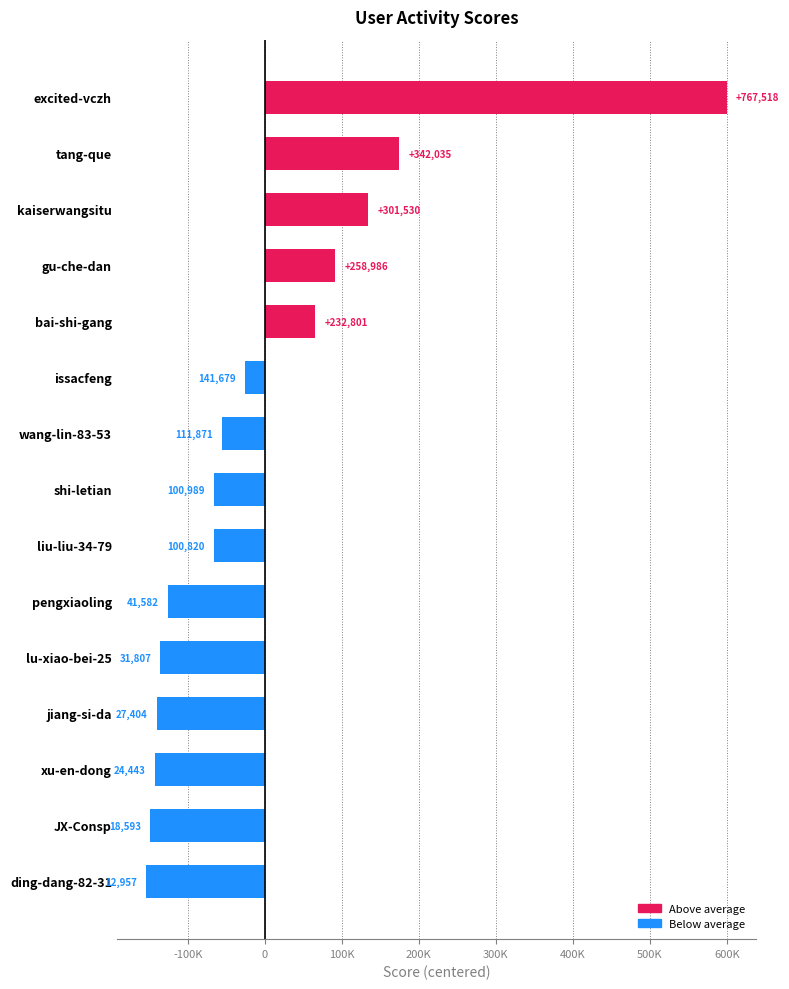

What is the minimum value shown in the chart?

-154710.7